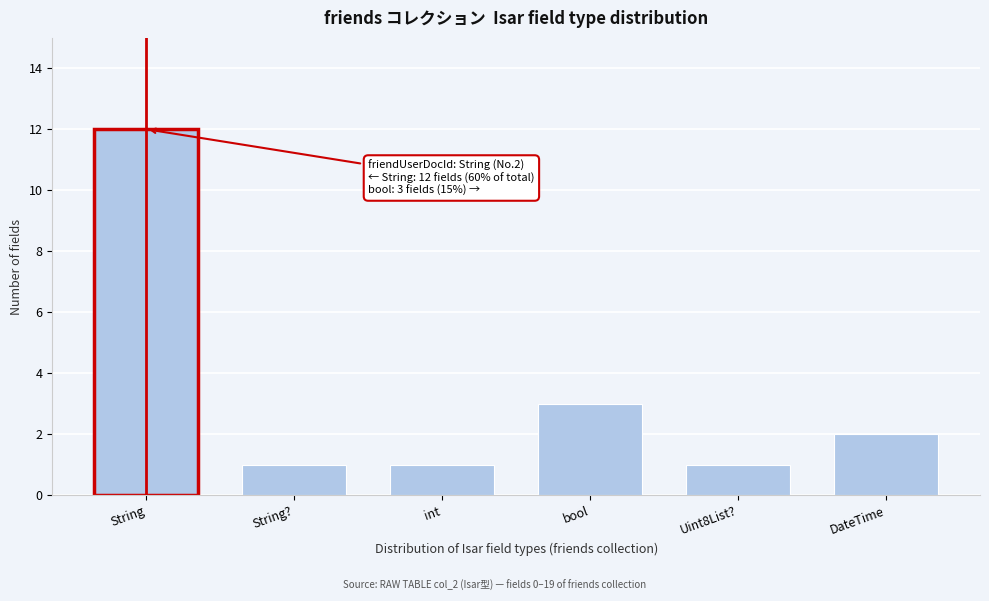

Reading left to right, transcribe all the data shown in this chart.

String=12	String?=1	int=1	bool=3	Uint8List?=1	DateTime=2